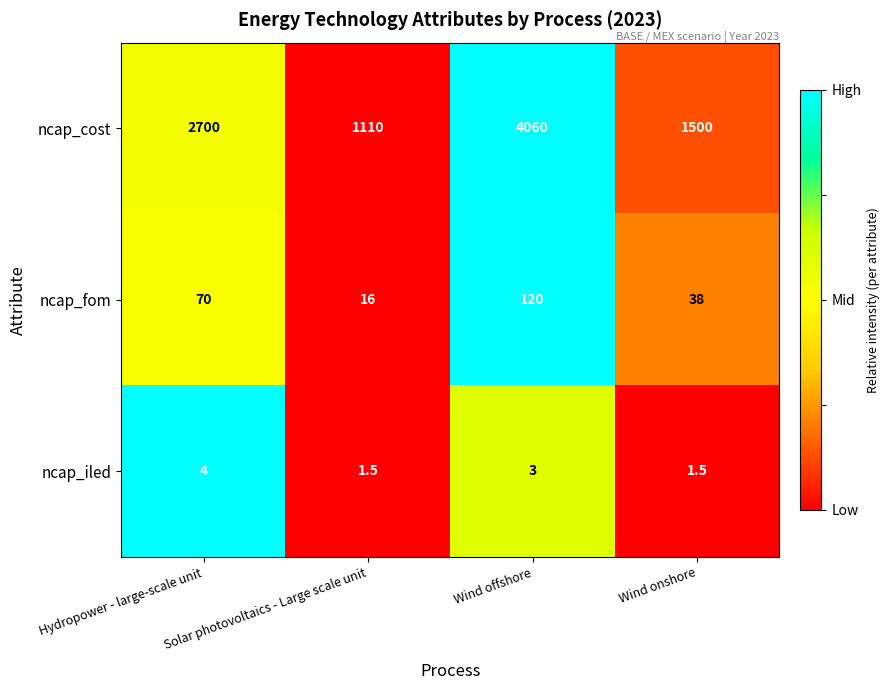

Which series changed the most between Solar photovoltaics - Large scale unit and Wind offshore?

ncap_cost